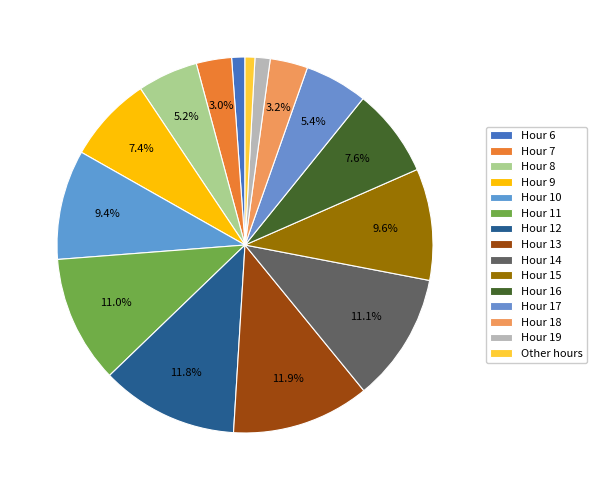

Is there any slice that represents more than half of the pie?

No